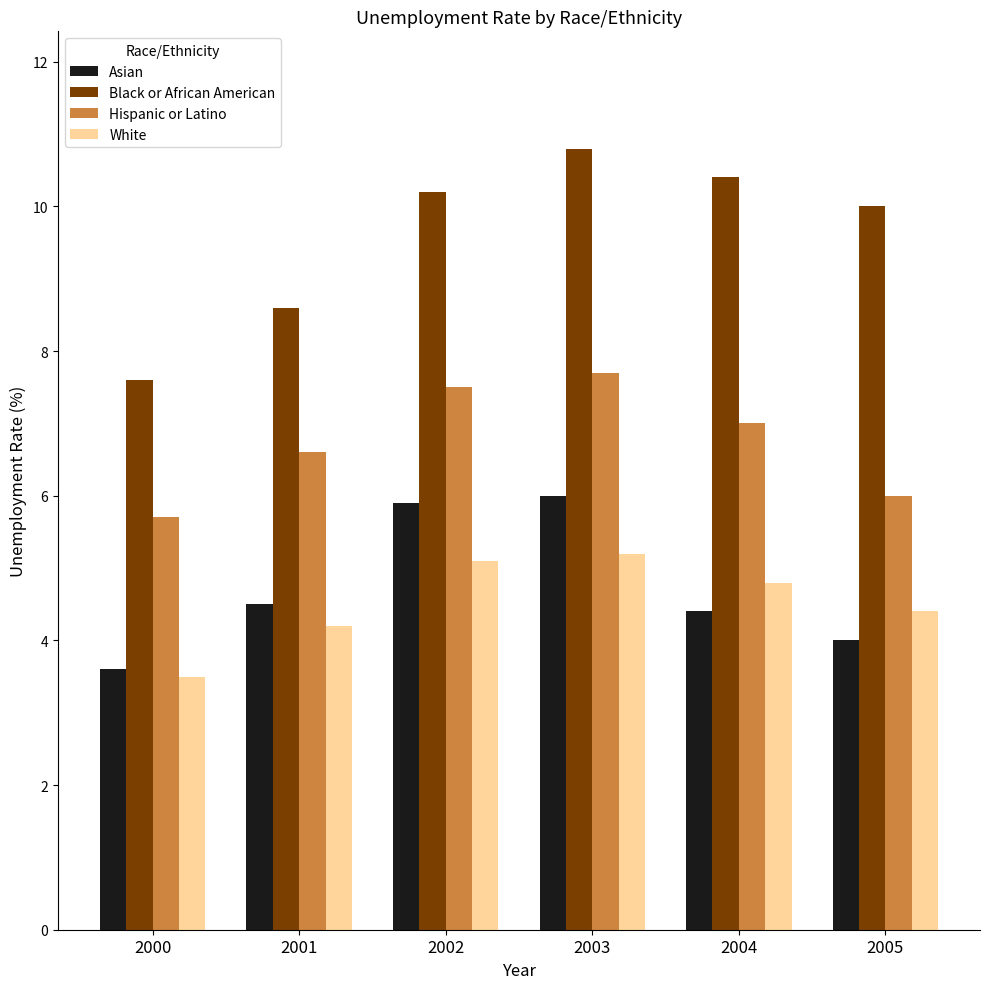

What is the minimum value shown in the chart?

3.5